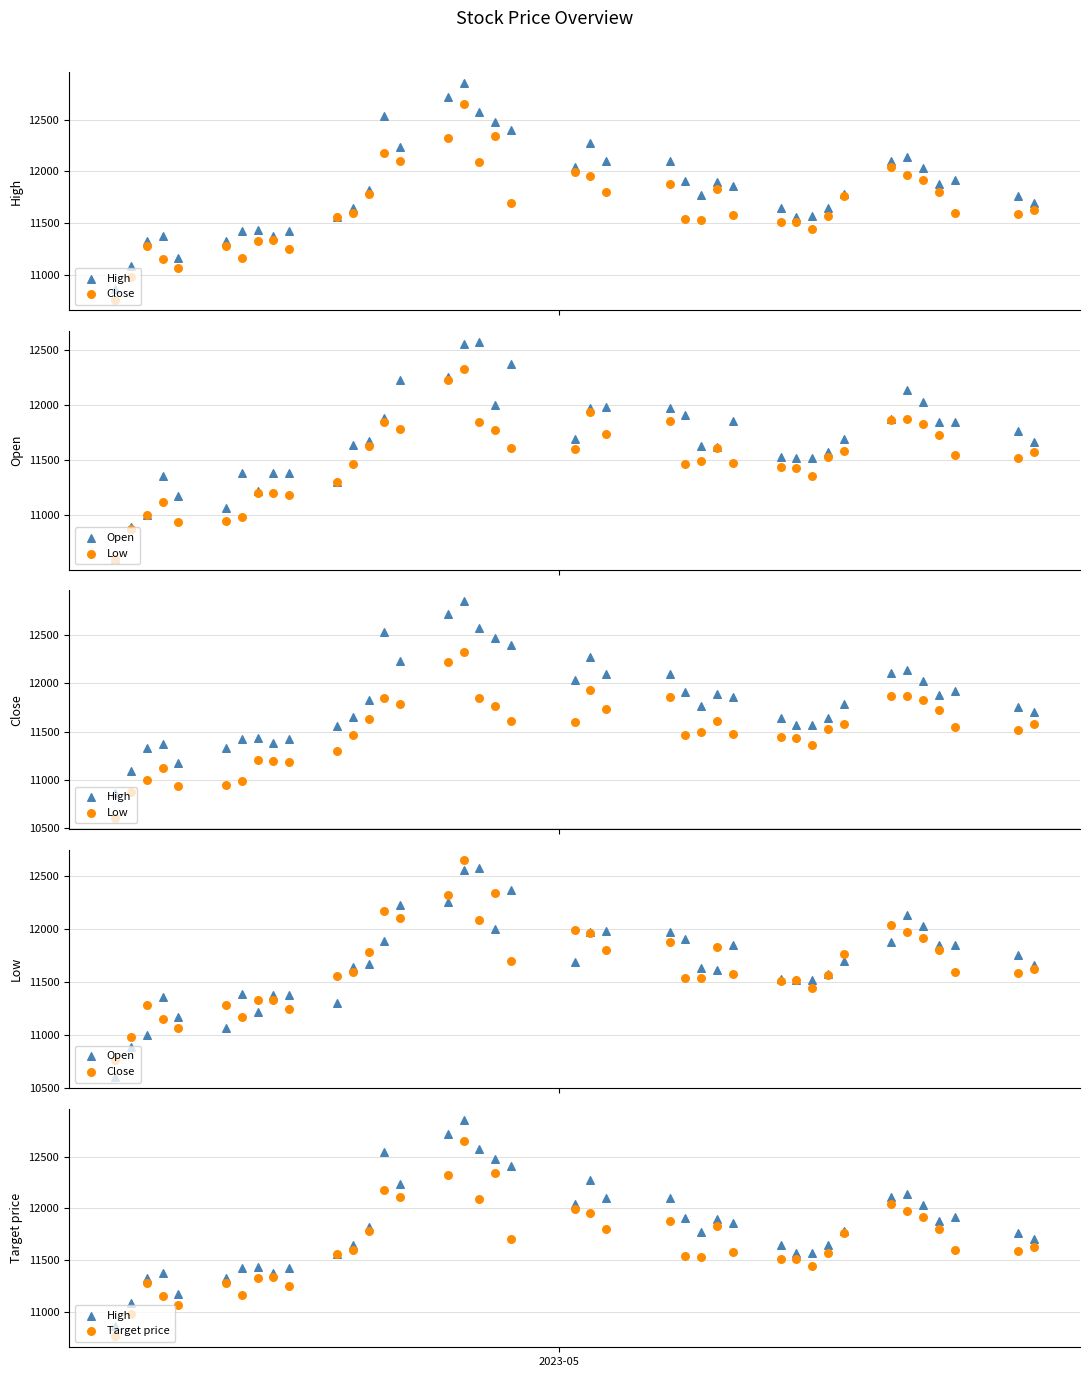

Which series has the largest total across all categories?

High